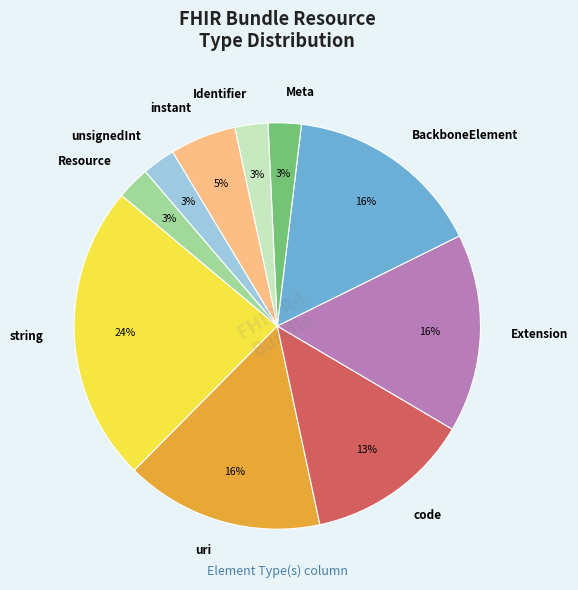

Is there a majority slice in this chart?

No